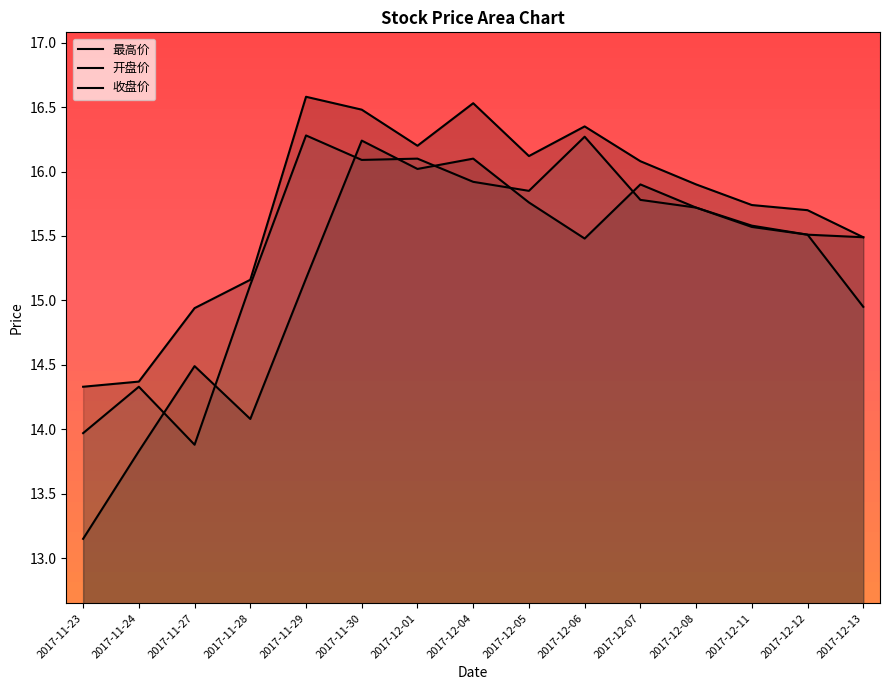

What is the difference between the maximum and minimum values in the 开盘价 series?

3.1